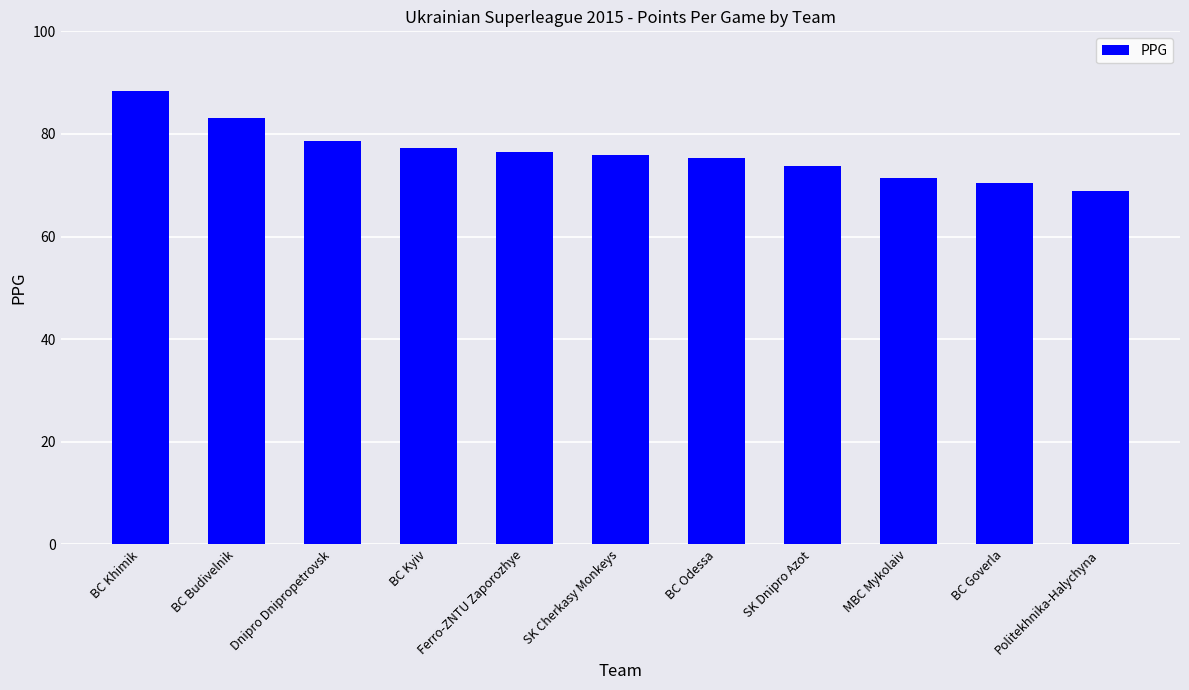

Reading left to right, transcribe all the data shown in this chart.

BC Khimik=88.3	BC Budivelnik=83.1	Dnipro Dnipropetrovsk=78.6	BC Kyiv=77.3	Ferro-ZNTU Zaporozhye=76.4	SK Cherkasy Monkeys=75.9	BC Odessa=75.3	SK Dnipro Azot=73.7	MBC Mykolaiv=71.5	BC Goverla=70.5	Politekhnika-Halychyna=68.9